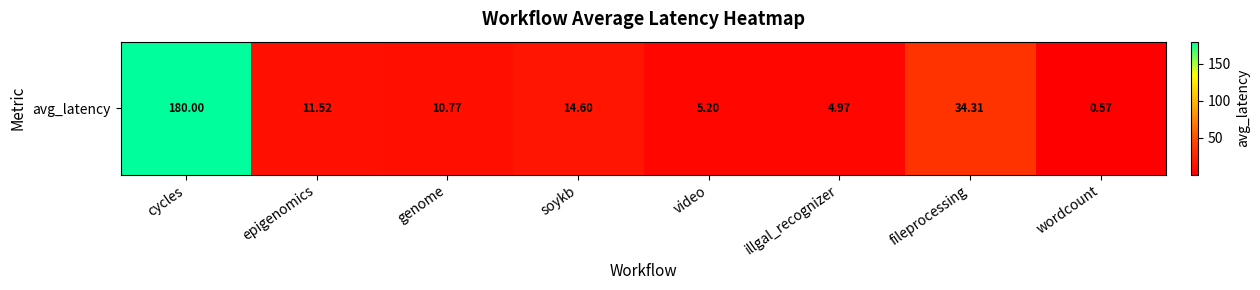

What is the ratio of the value at epigenomics to the value at fileprocessing?

0.3